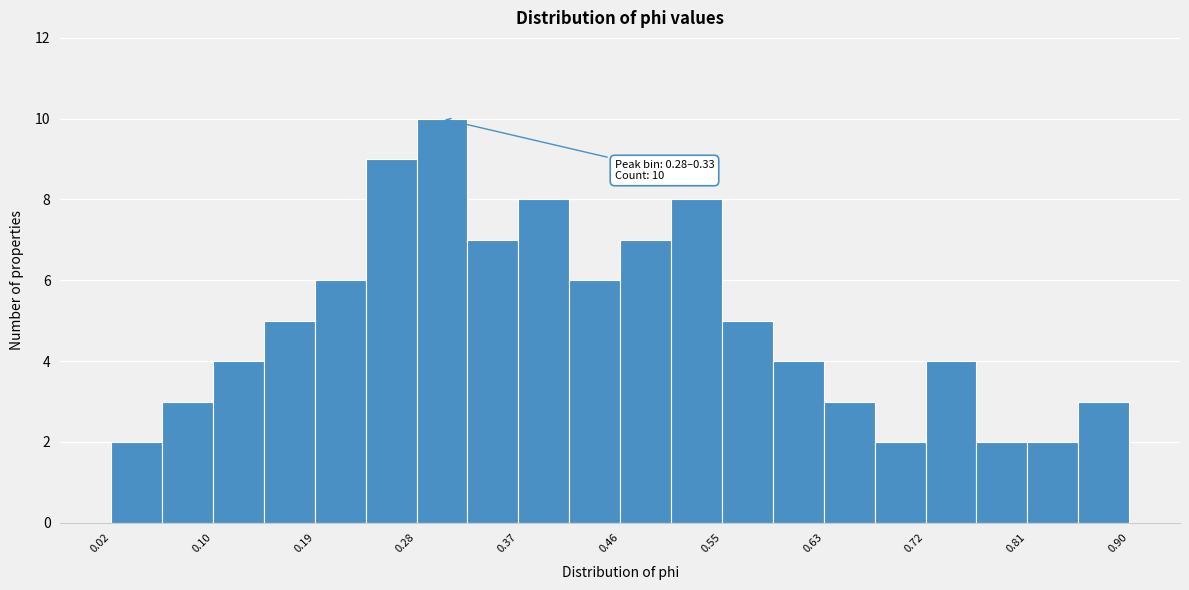

Which range on the x-axis has the tallest bar?

0.28 to 0.33